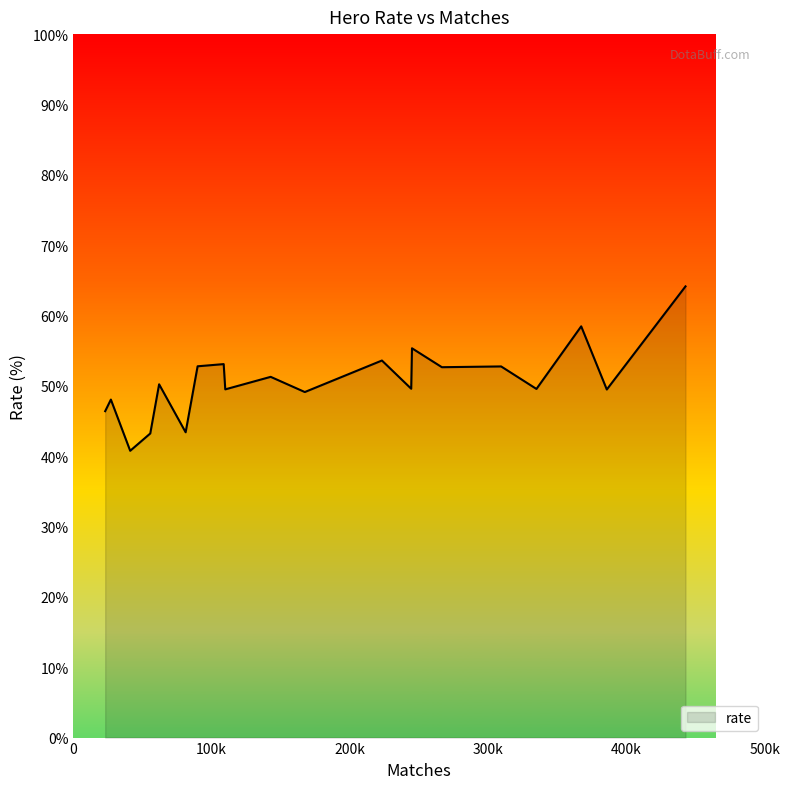

What is the maximum value shown in the chart?

64.1